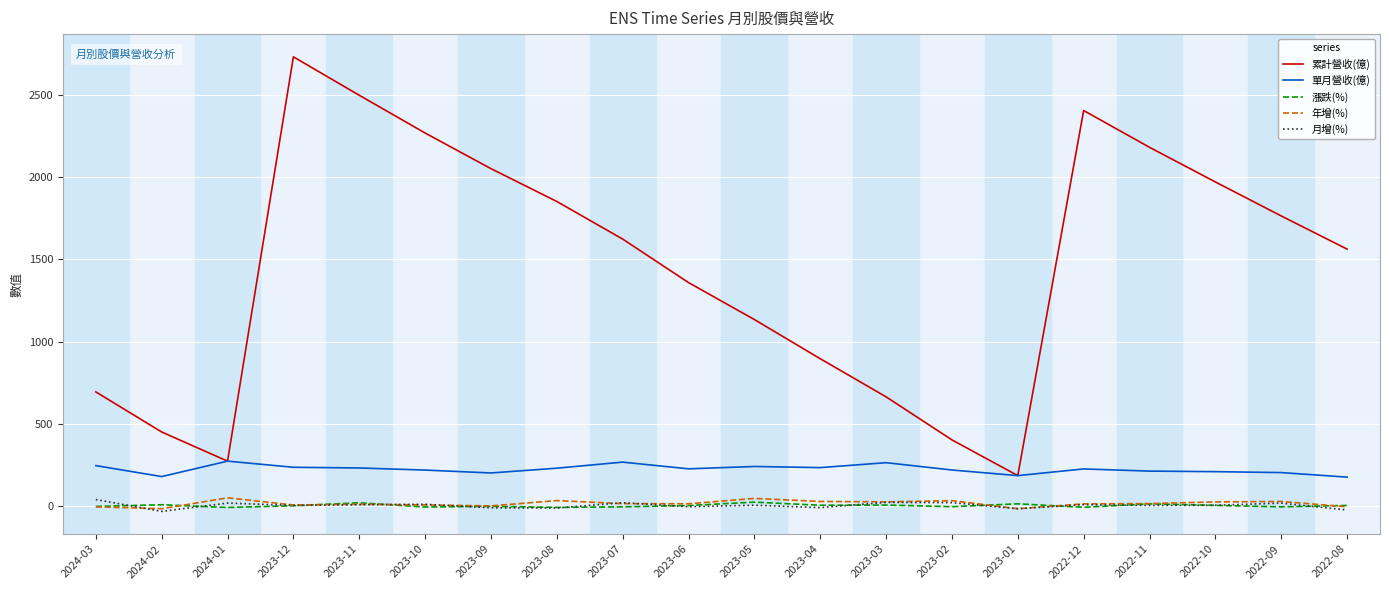

True or false: 單月營收(億) and 漲跌(%) cross at least once.

False